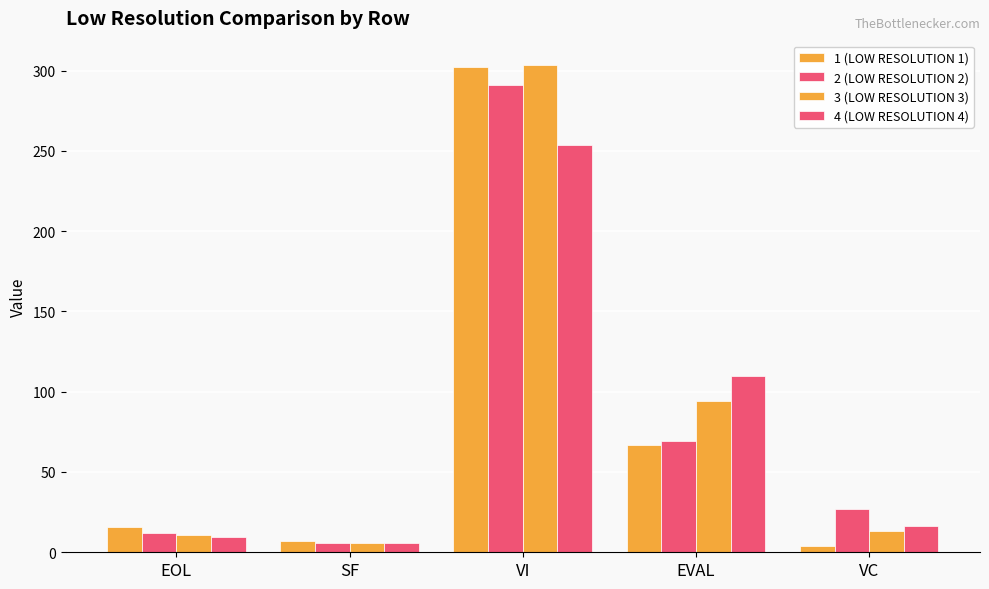

How many bars are there in total?

20